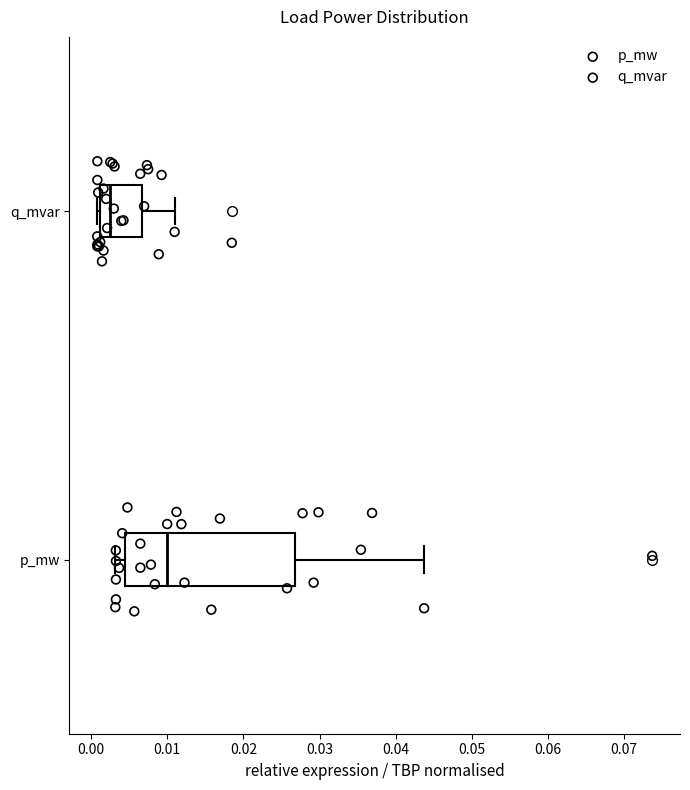

Reading bottom to top, read every box against the x-axis: the position of its median line, the range the box covers, and the ends of its whiskers. The values are not printed on the chart, so give them approximately, as read against the axis.

p_mw: median 0.010, box 0.004 to 0.027, whiskers 0.003 to 0.044
q_mvar: median 0.003, box 0.001 to 0.007, whiskers 0.001 (just left of the box's left edge) to 0.011